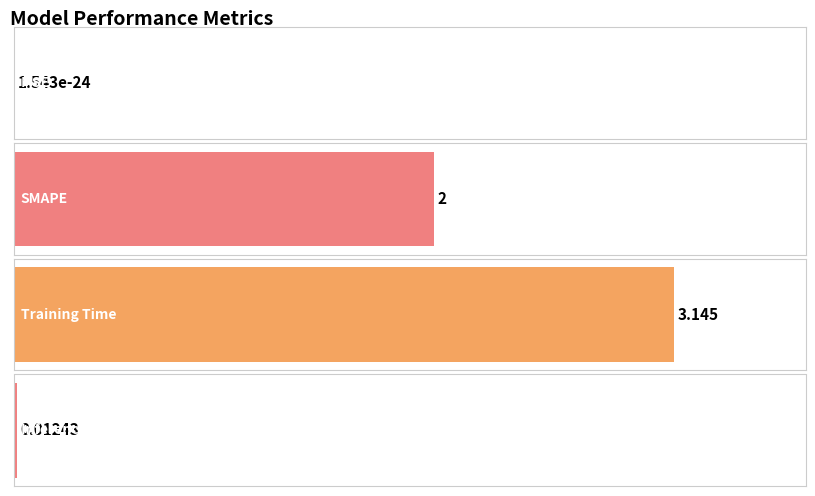

Does the chart contain any negative values?

No